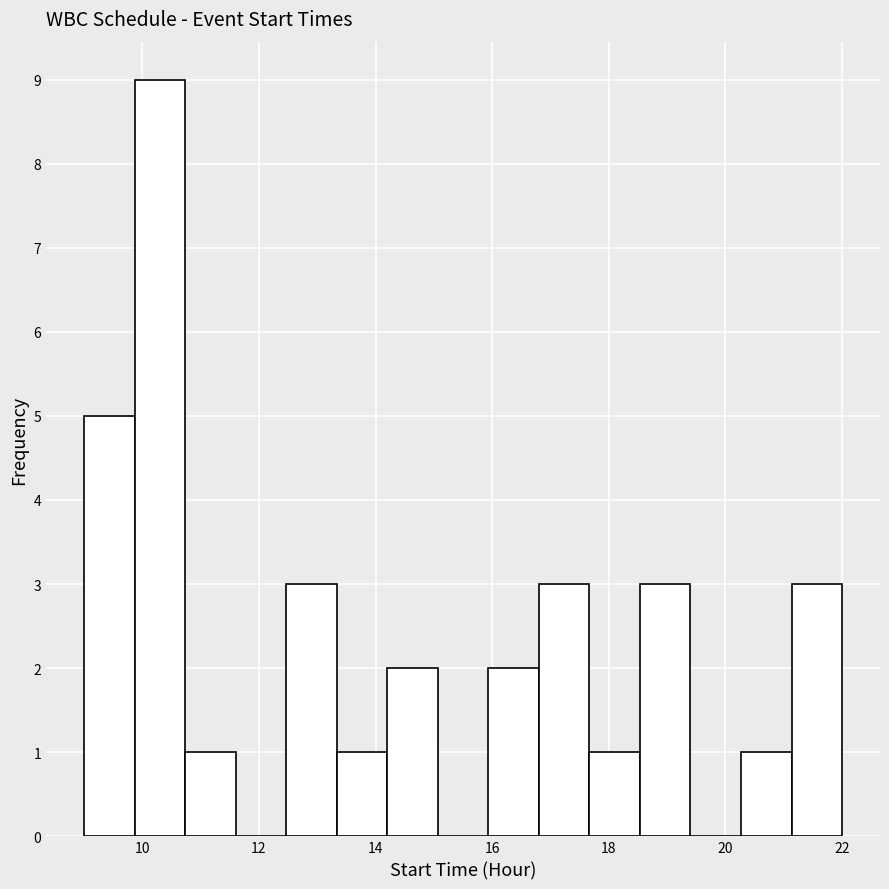

Reading left to right, transcribe this chart: for each bar, give the range it covers on the x-axis and its height. Neither the bar edges nor the heights are printed on the chart, so give them approximately, as read against the axes.

9.0 to 9.8: 5
9.8 to 10.8: 9
10.8 to 11.6: 1
11.6 to 12.4: 0
12.4 to 13.4: 3
13.4 to 14.2: 1
14.2 to 15.0: 2
15.0 to 16.0: 0
16.0 to 16.8: 2
16.8 to 17.6: 3
17.6 to 18.6: 1
18.6 to 19.4: 3
19.4 to 20.2: 0
20.2 to 21.2: 1
21.2 to 22.0: 3